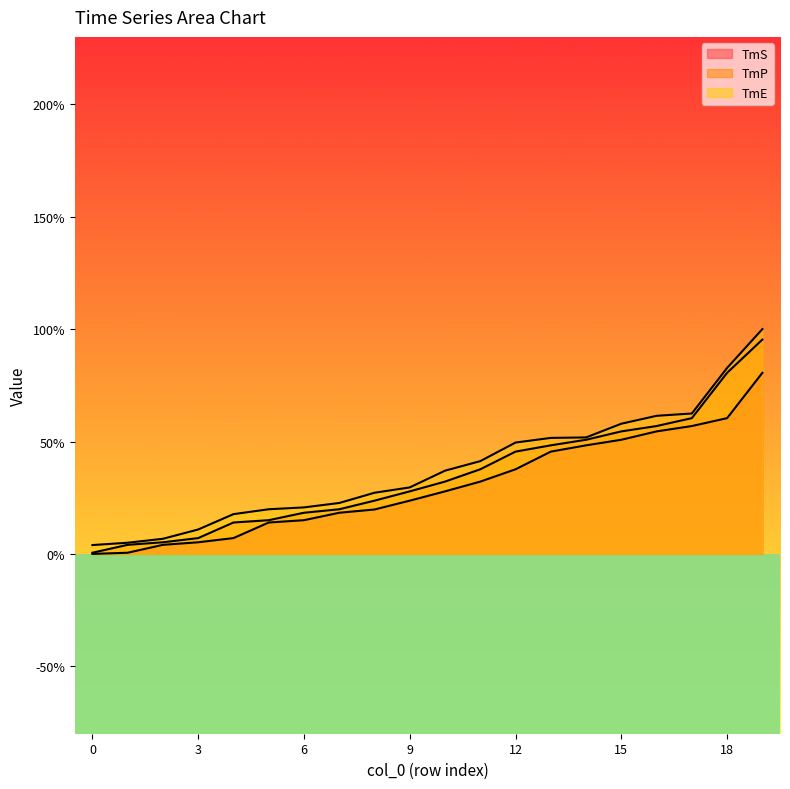

True or false: TmE has a value of 37.0 at 10.

True